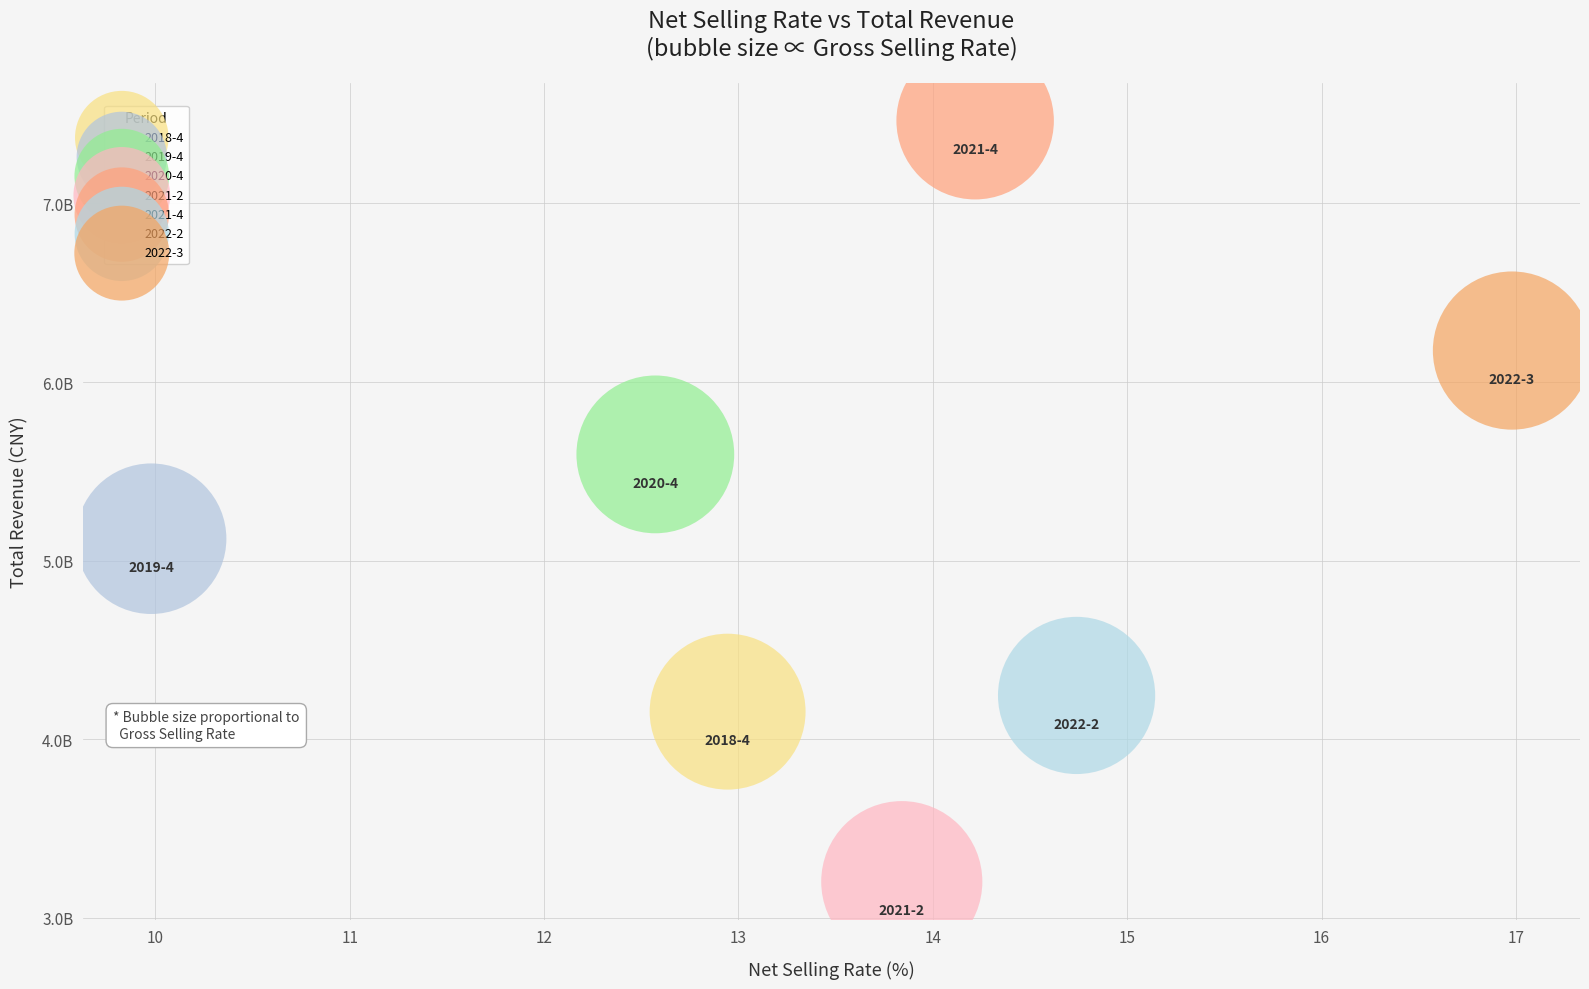

Which series contains the highest Y value?

2021-4